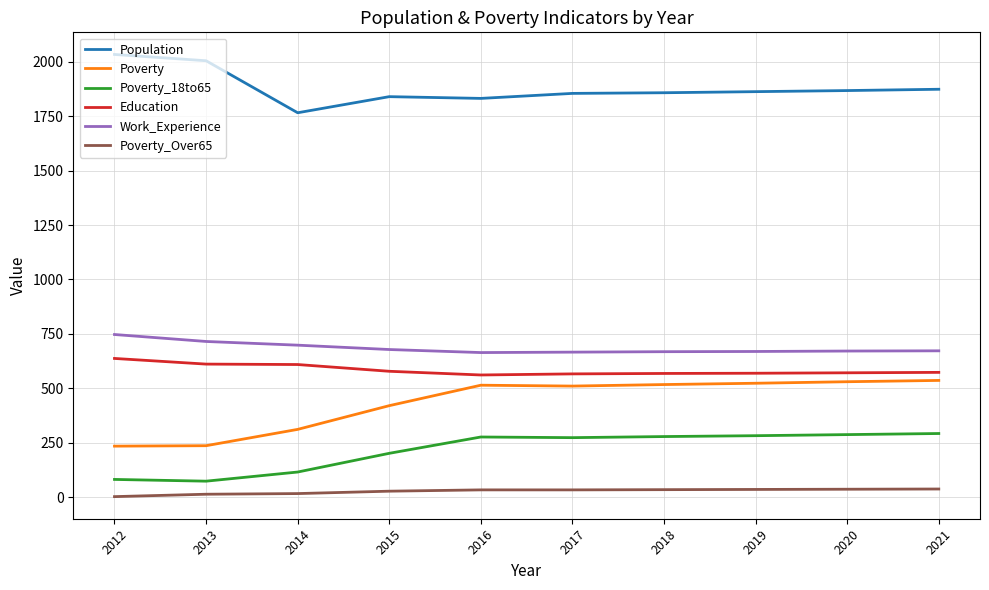

True or false: Education and Population intersect in this chart.

False